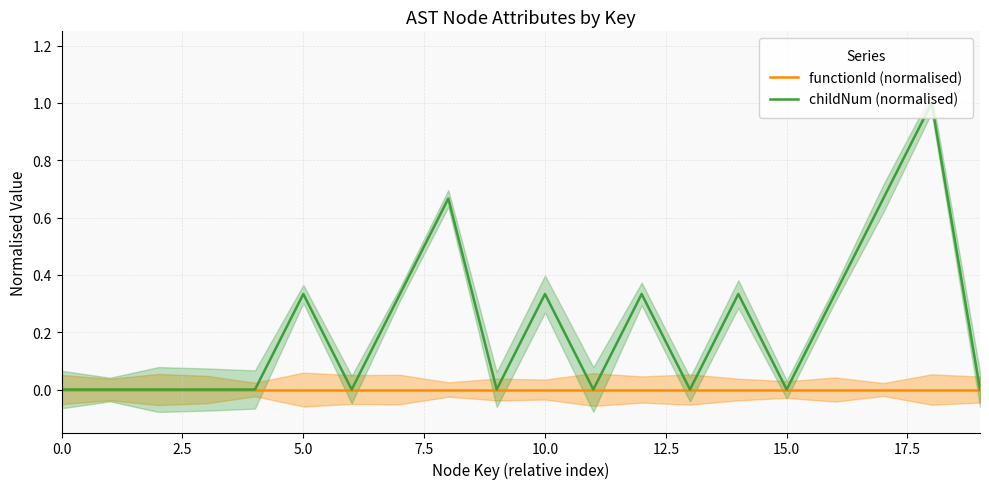

Which label corresponds to the largest value in the chart?

18